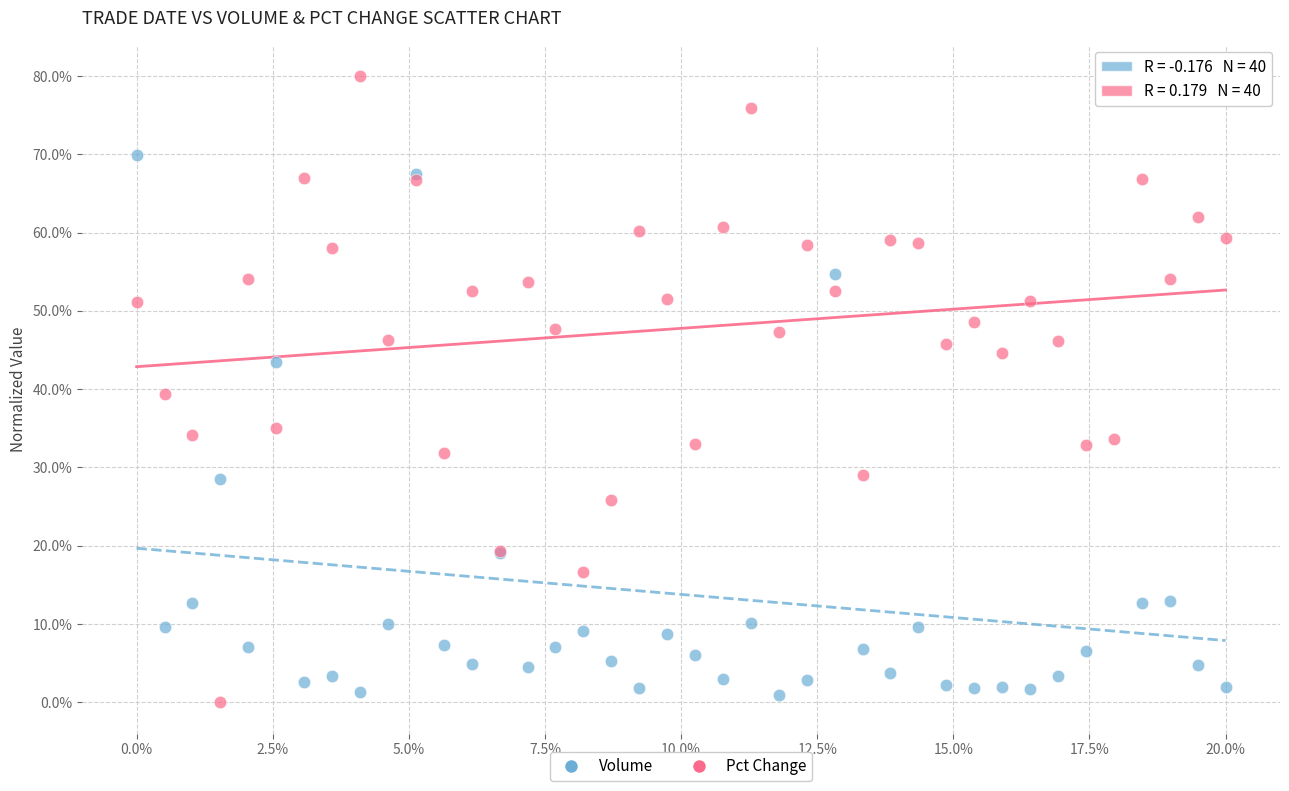

What are all the series names shown in the legend?

Volume, Pct Change